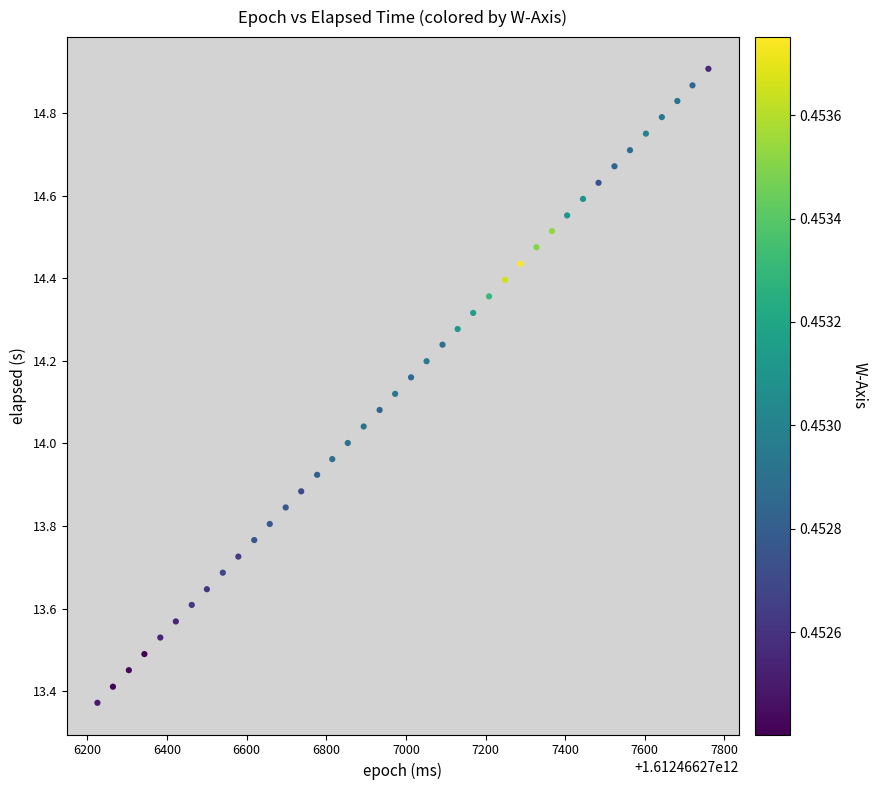

What is the range of X values (max minus min)?

1535.0